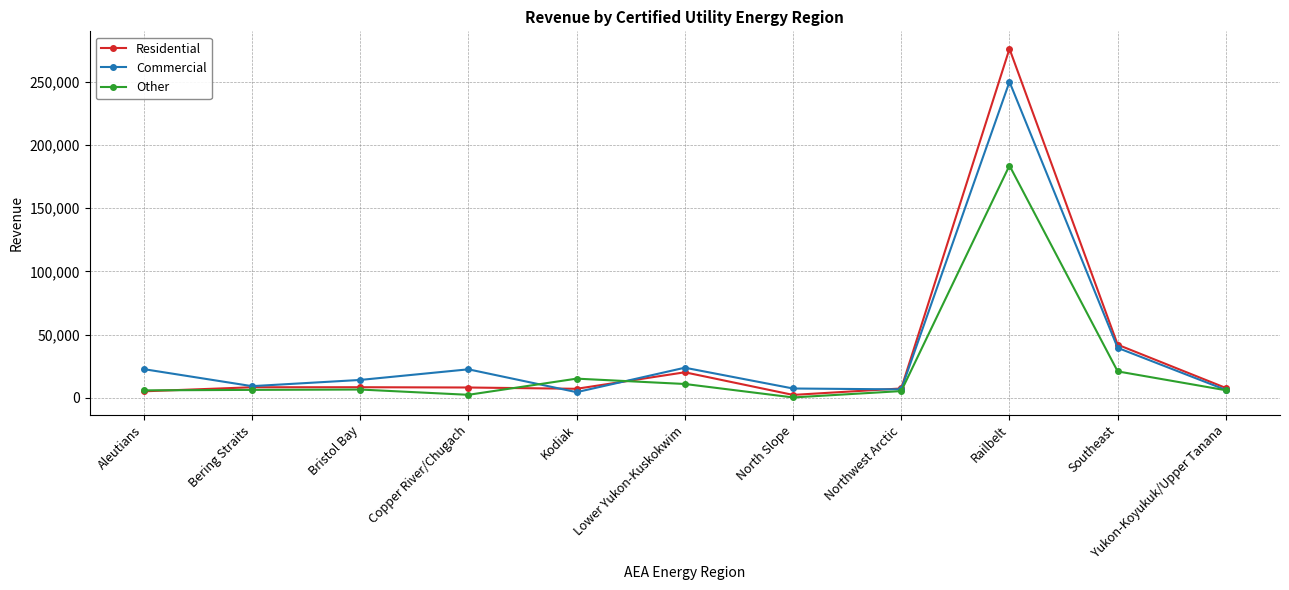

What is the maximum value for Commercial?

249968